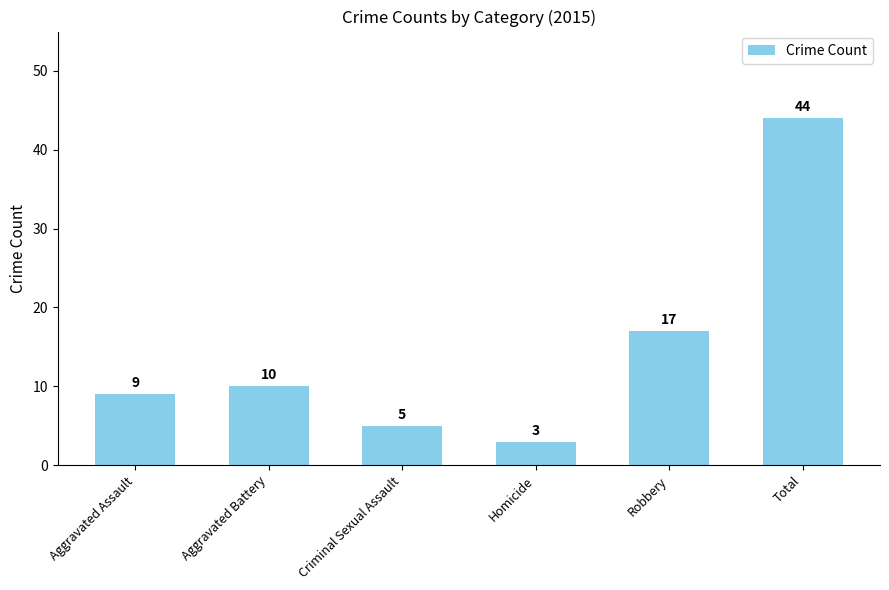

What is the average value?

15